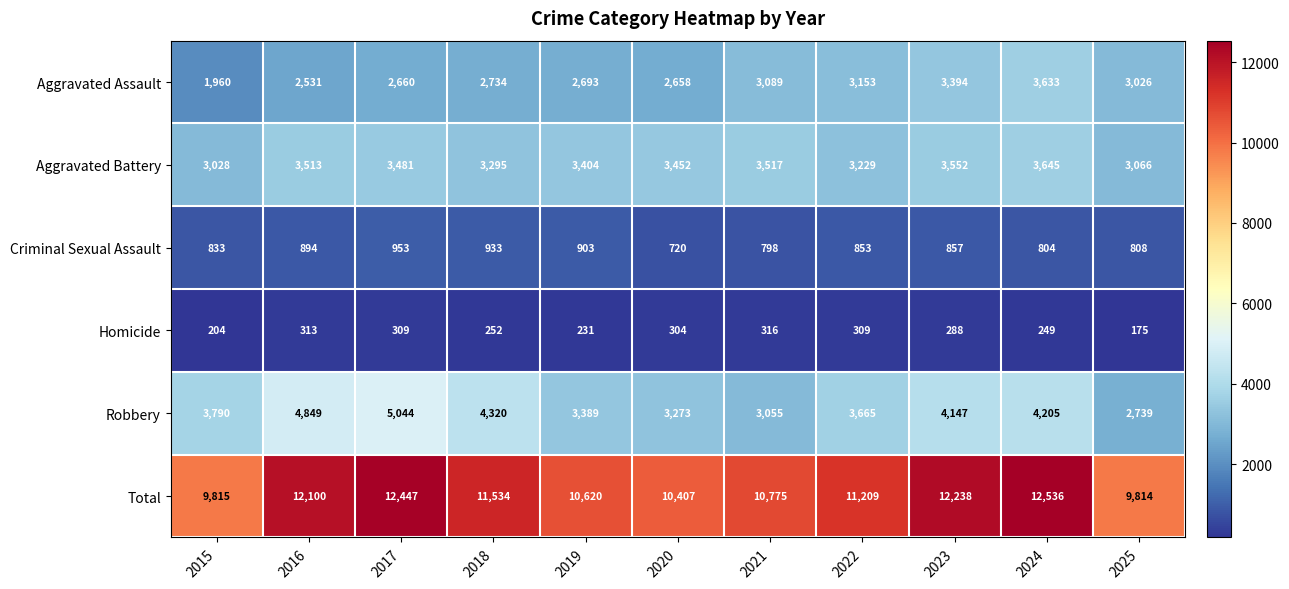

Between 2022 and 2025, which series saw the biggest shift?

Total